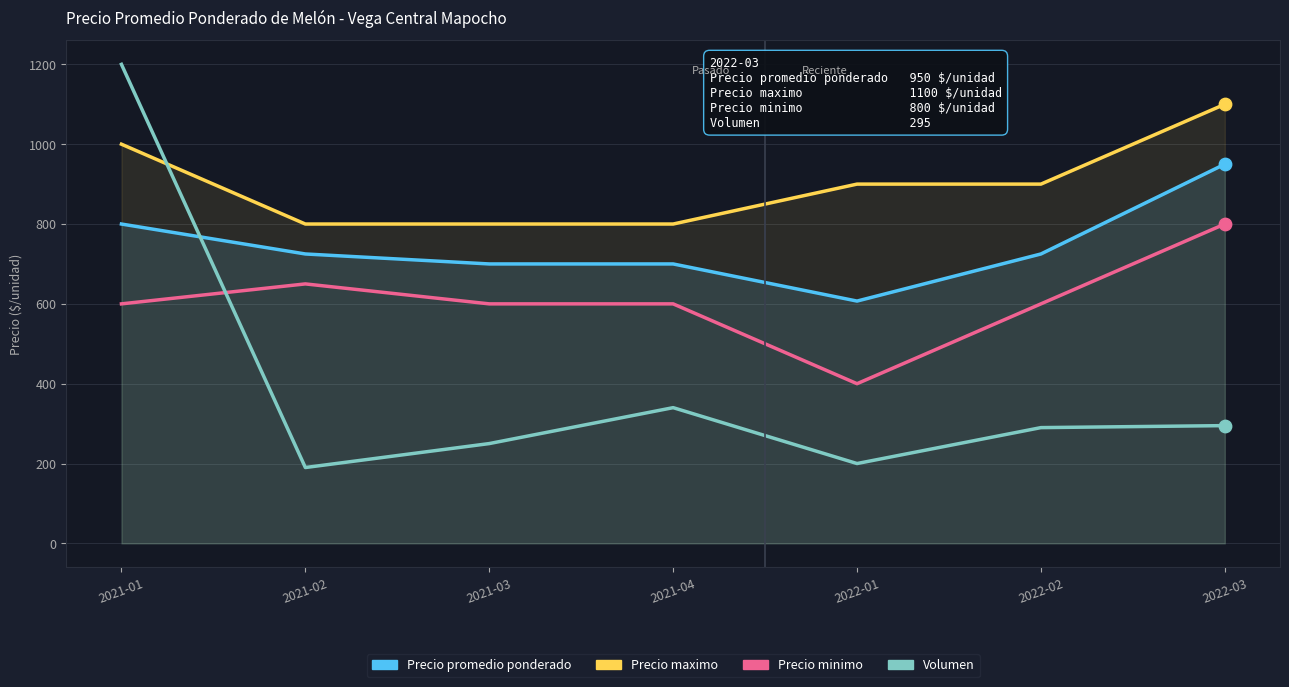

What is the total value across all series at 2021-01?

3600